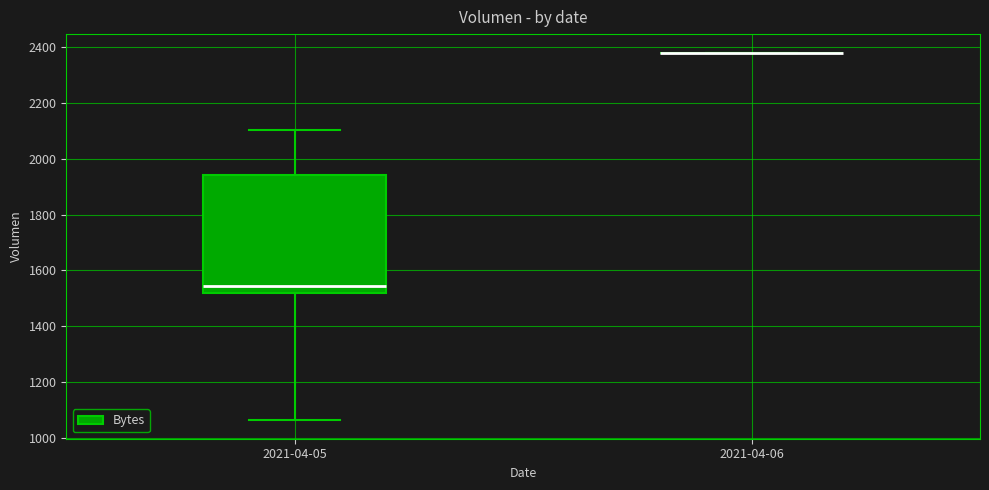

Where does the lower whisker of the box for 2021-04-05 end on the y-axis? The values are not printed on the chart, so give them approximately, as read against the axis.

1060